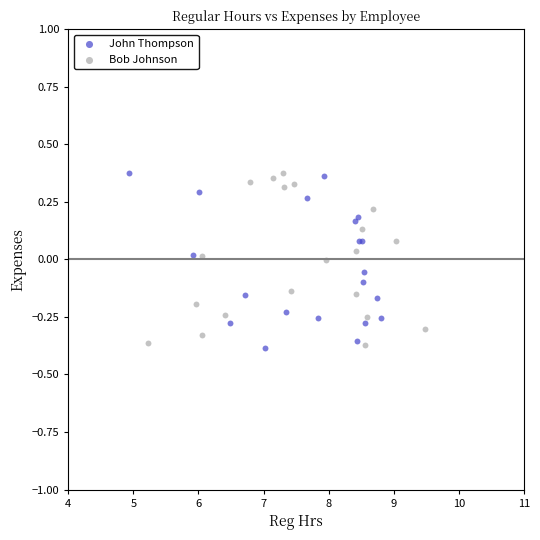

What are all the series names shown in the legend?

John Thompson, Bob Johnson